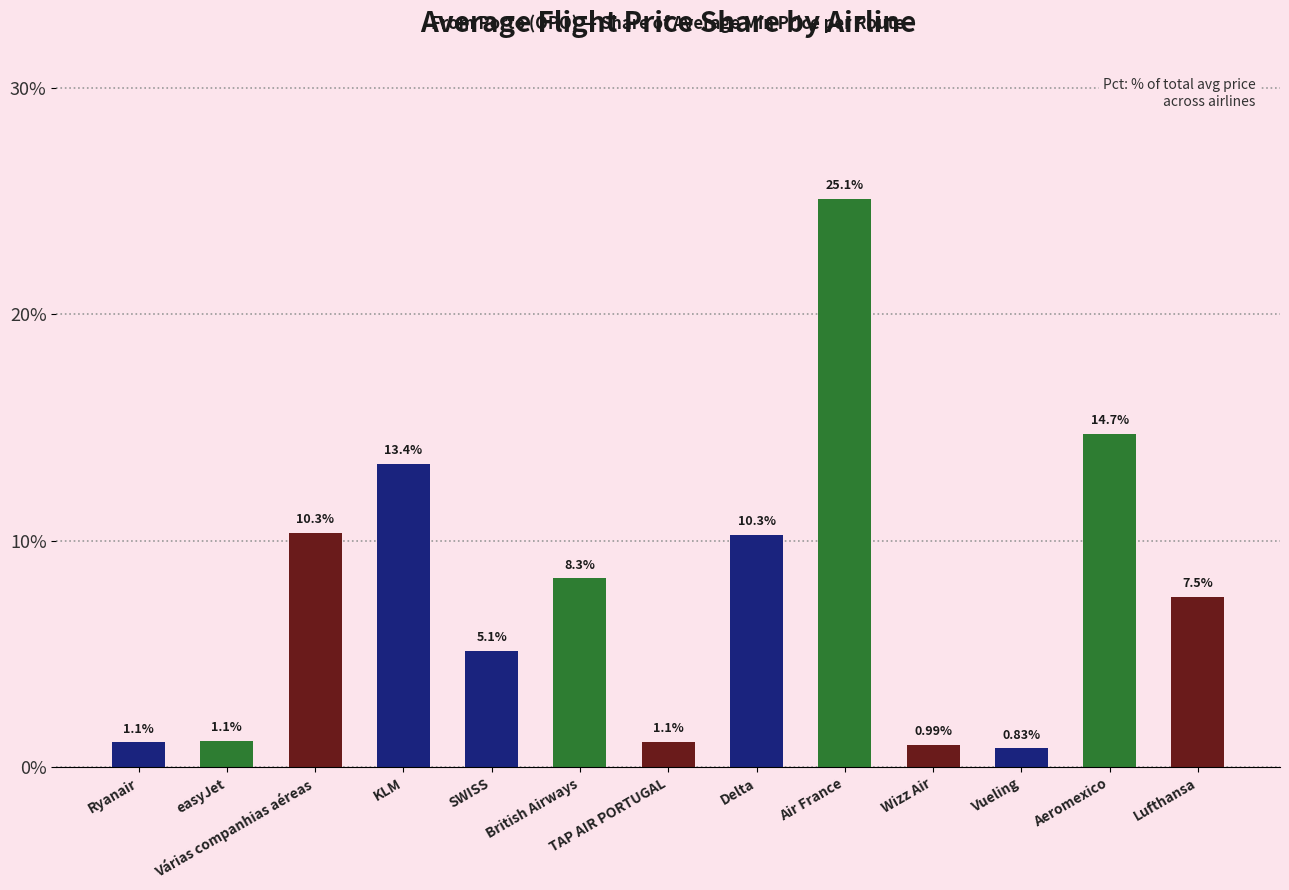

What position from the right is KLM?

10